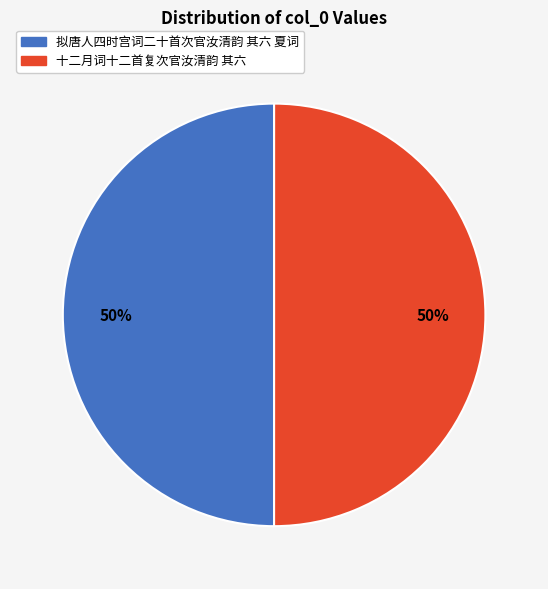

What is the ratio of the value at 拟唐人四时宫词二十首次官汝清韵 其六 夏词 to the value at 十二月词十二首复次官汝清韵 其六?

1.0